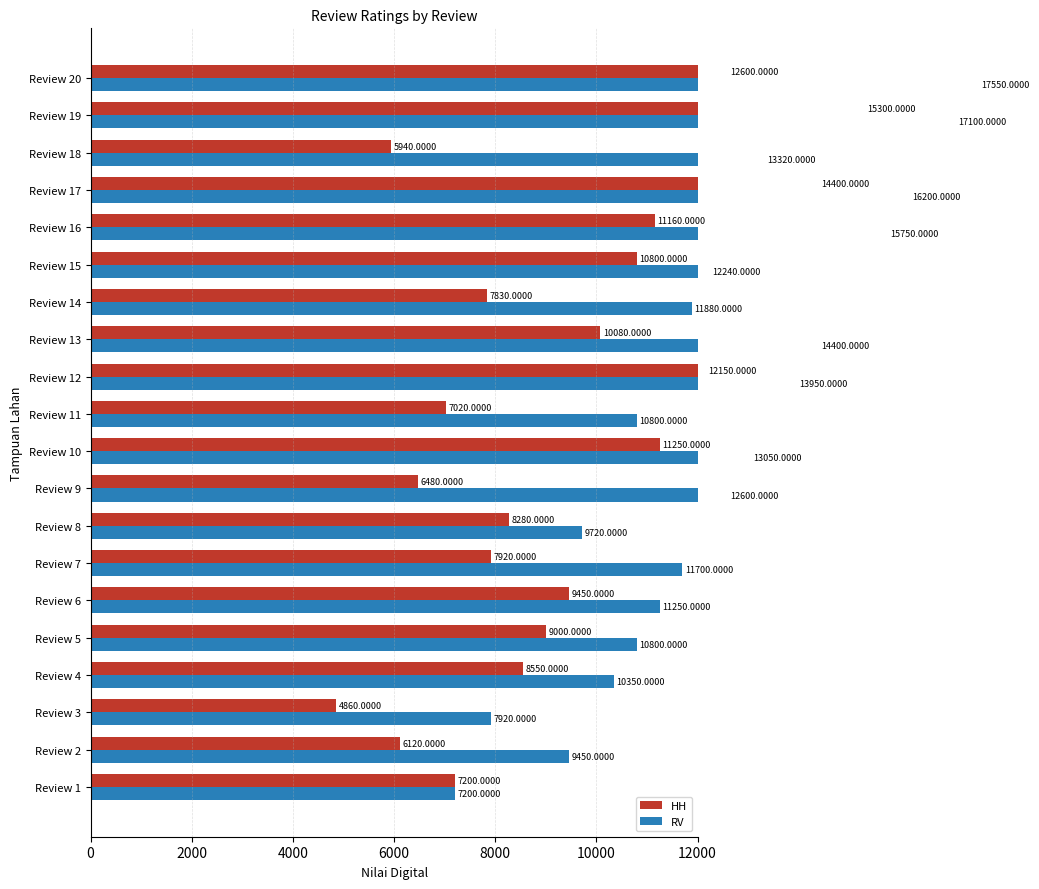

Does the chart contain stacked bars?

No